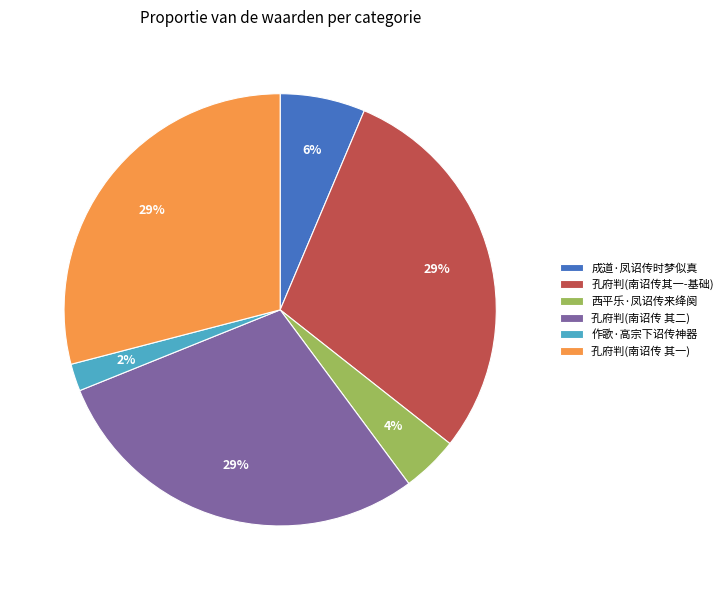

To the nearest percent, what percentage of the pie is 孔府判(南诏传 其二)?

29%